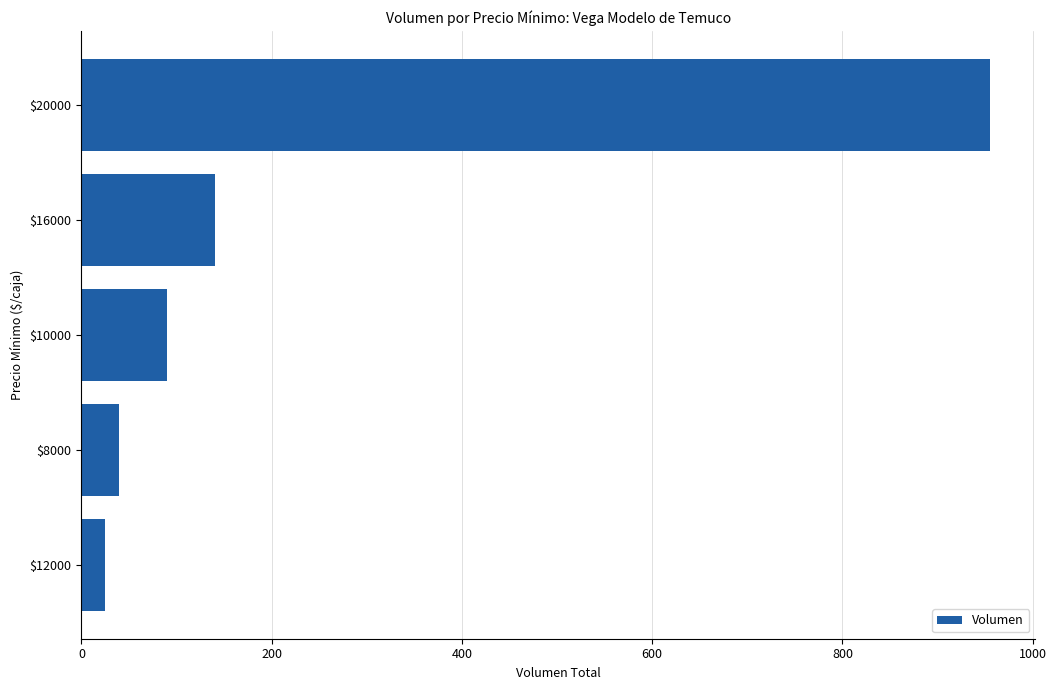

Count the number of categories in the chart.

5